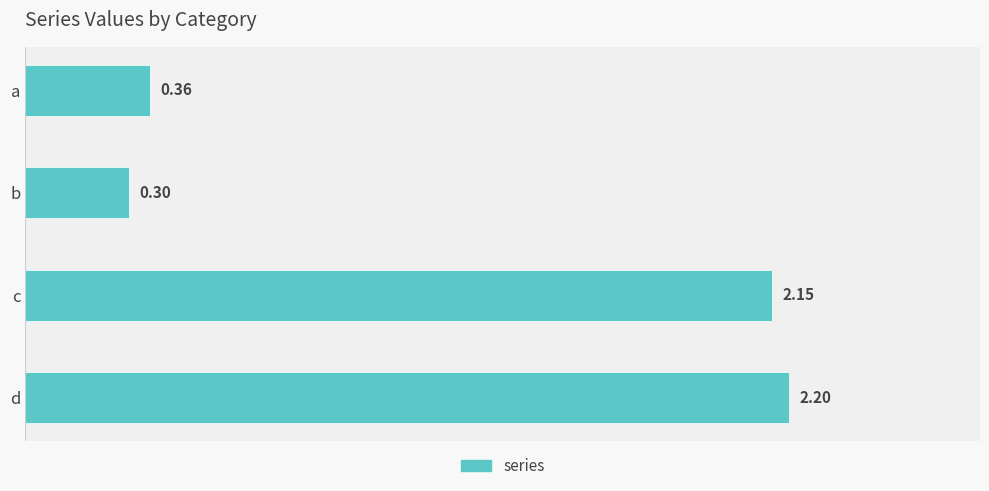

How many values are below 2?

2